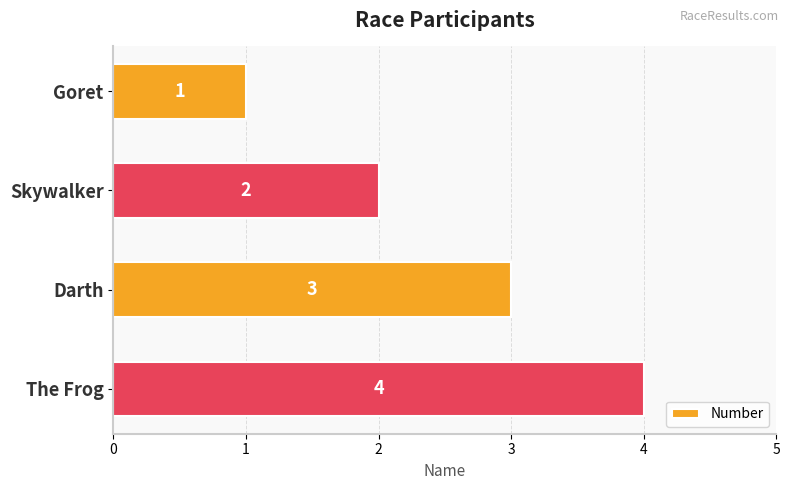

Rank the categories by value from lowest to highest.

Goret, Skywalker, Darth, The Frog